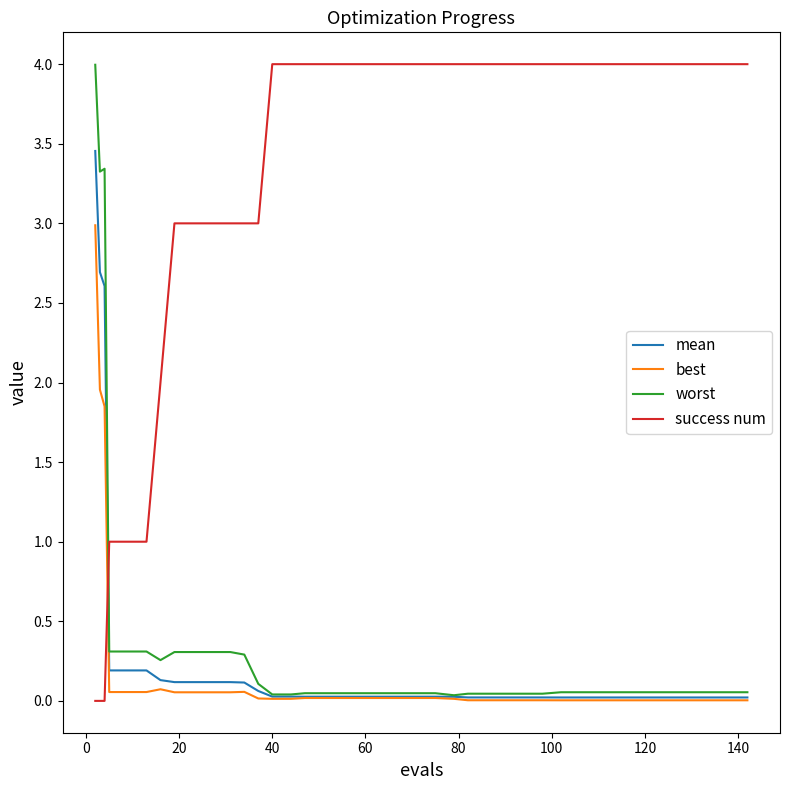

True or false: worst and success num cross at least once.

True